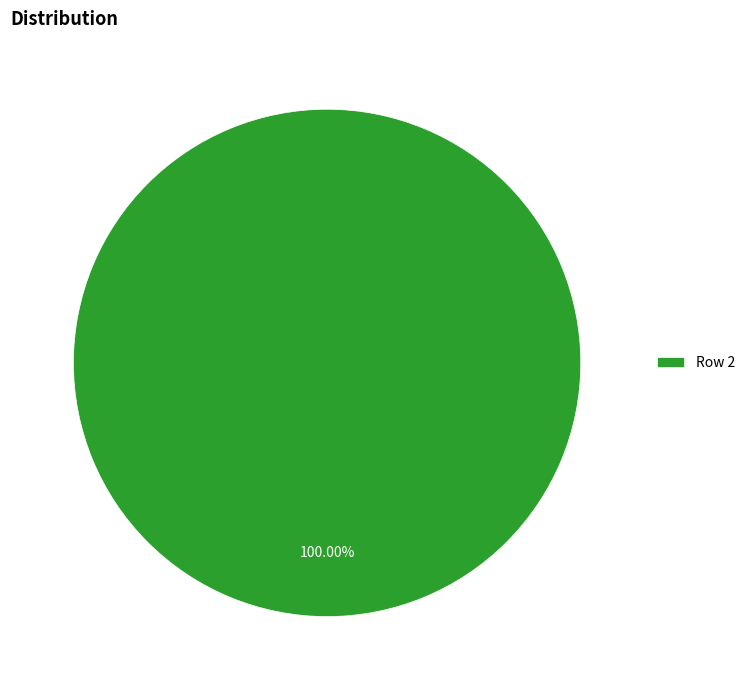

Rank the categories by value from lowest to highest.

Row 2